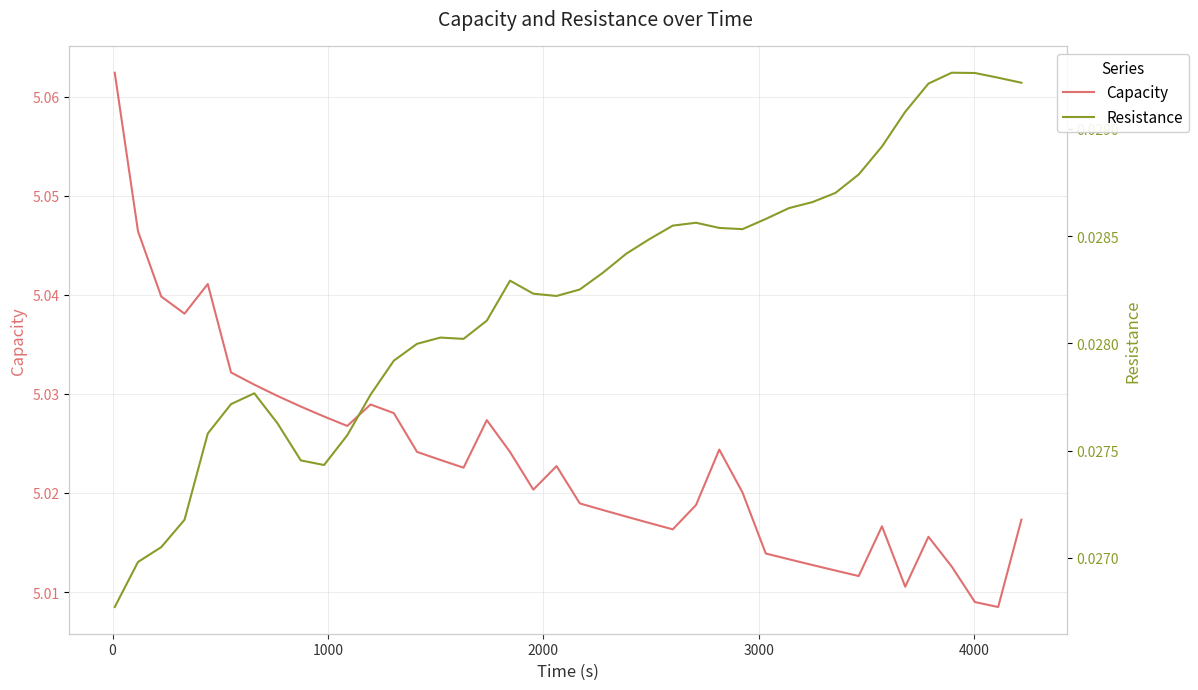

Is it true that Capacity equals 5.0 at 2000?

True